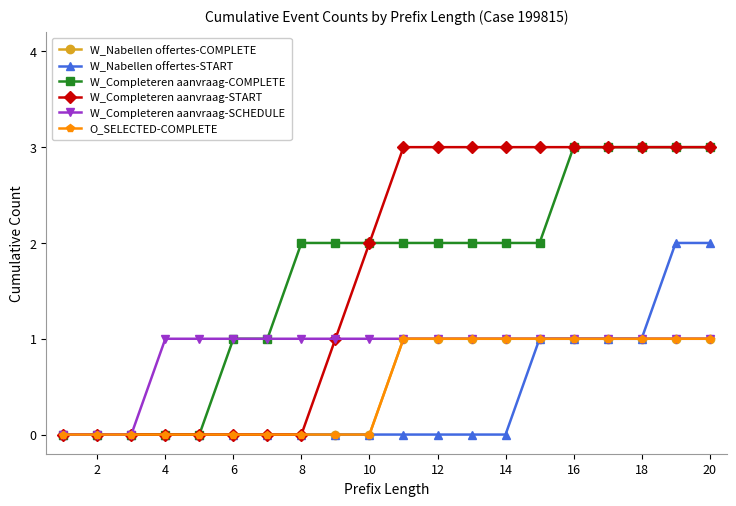

Does the chart have visible grid lines?

No